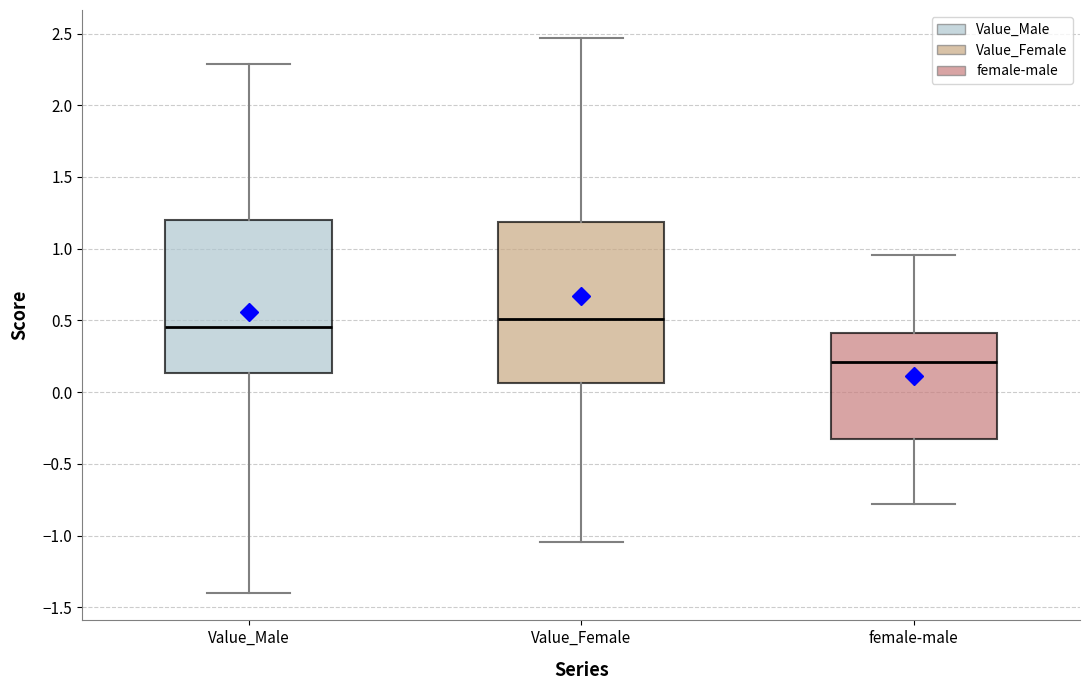

Reading left to right, read every box against the y-axis: the position of its median line, the range the box covers, and the ends of its whiskers. The values are not printed on the chart, so give them approximately, as read against the axis.

Value_Male: median 0.45, box 0.15 to 1.20, whiskers -1.40 to 2.30
Value_Female: median 0.50, box 0.05 to 1.20, whiskers -1.05 to 2.45
female-male: median 0.20, box -0.35 to 0.40, whiskers -0.80 to 0.95